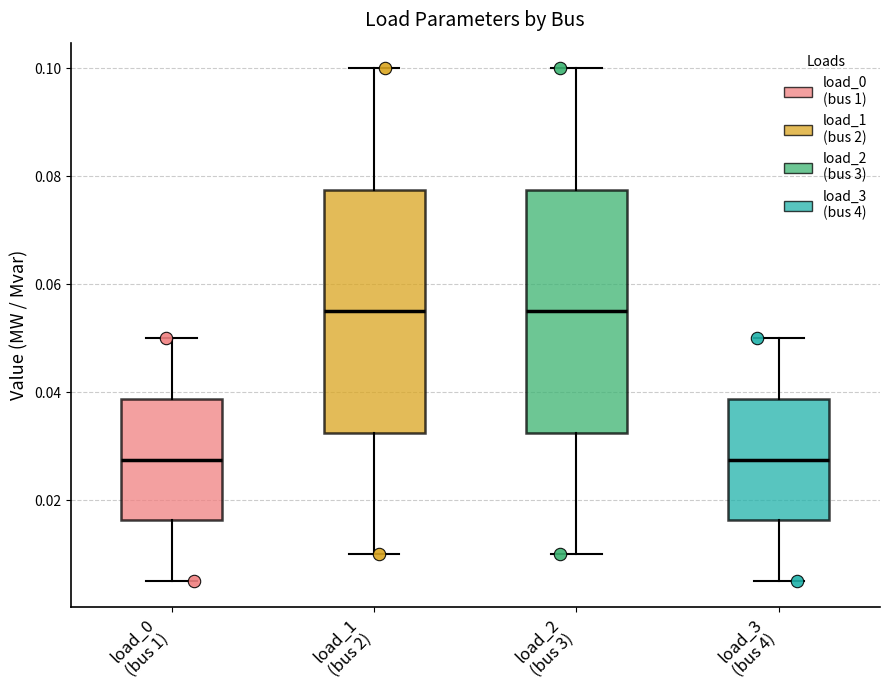

Reading left to right, transcribe this box plot: for each box, give where its median line is, the range the box spans, and where its two whiskers end, as read against the y-axis. The values are not printed on the chart, so give them approximately, as read against the axis.

load_0 (bus 1): median 0.028, box 0.016 to 0.038, whiskers 0.006 to 0.050
load_1 (bus 2): median 0.056, box 0.032 to 0.078, whiskers 0.010 to 0.100
load_2 (bus 3): median 0.056, box 0.032 to 0.078, whiskers 0.010 to 0.100
load_3 (bus 4): median 0.028, box 0.016 to 0.038, whiskers 0.006 to 0.050